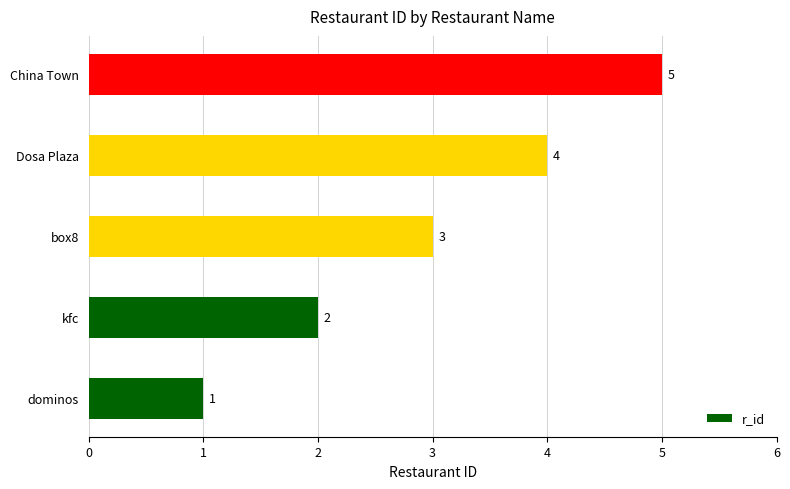

Count the values in the range 2 to 4.

3